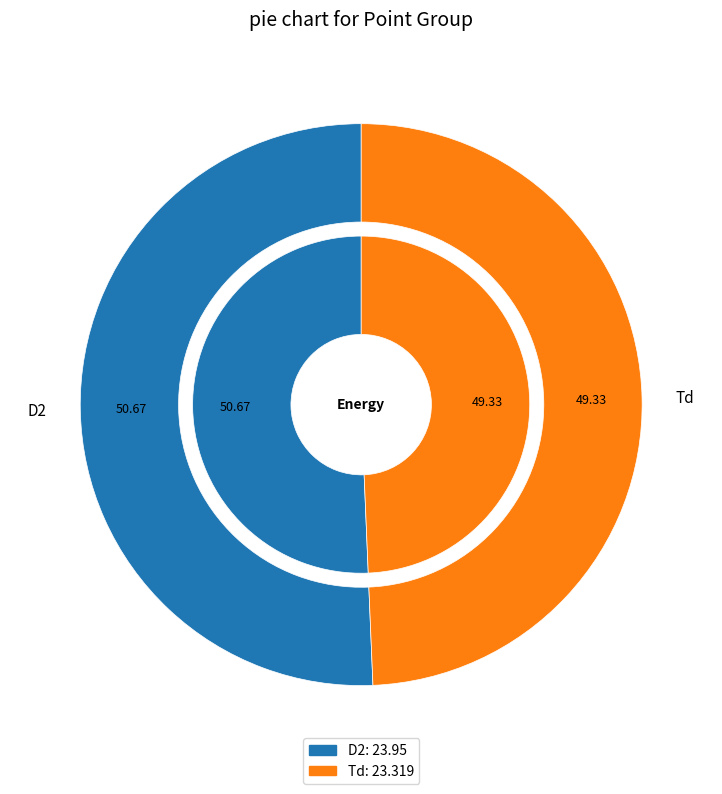

Does any single category account for the majority?

Yes